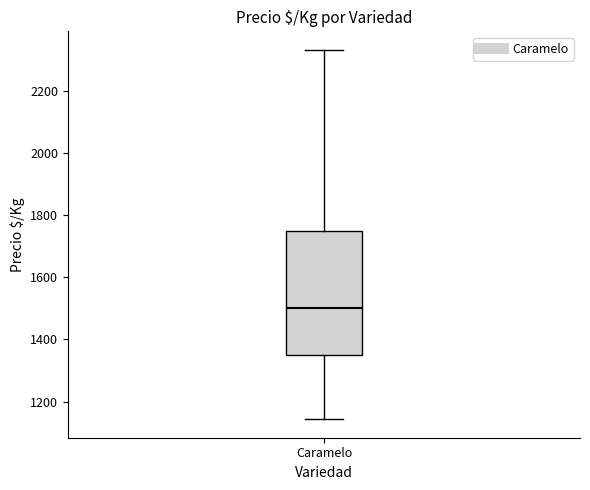

Where is the lower edge of the box for Caramelo on the y-axis? The values are not printed on the chart, so give them approximately, as read against the axis.

1360